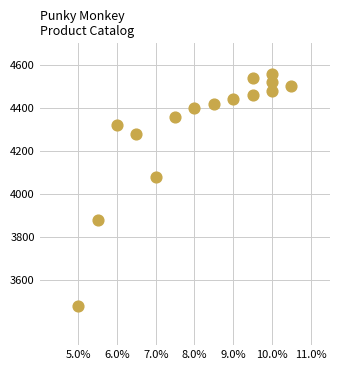

What Y value in the scatter plot is closest to 4020?

4080